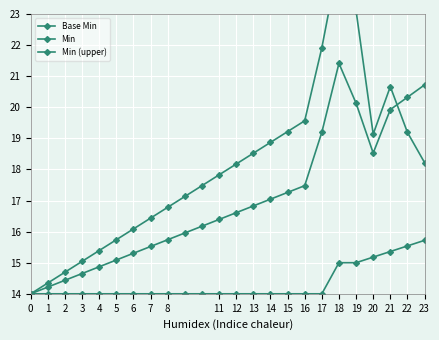

What are all the series names shown in the legend?

Base Min, Min, Min (upper)